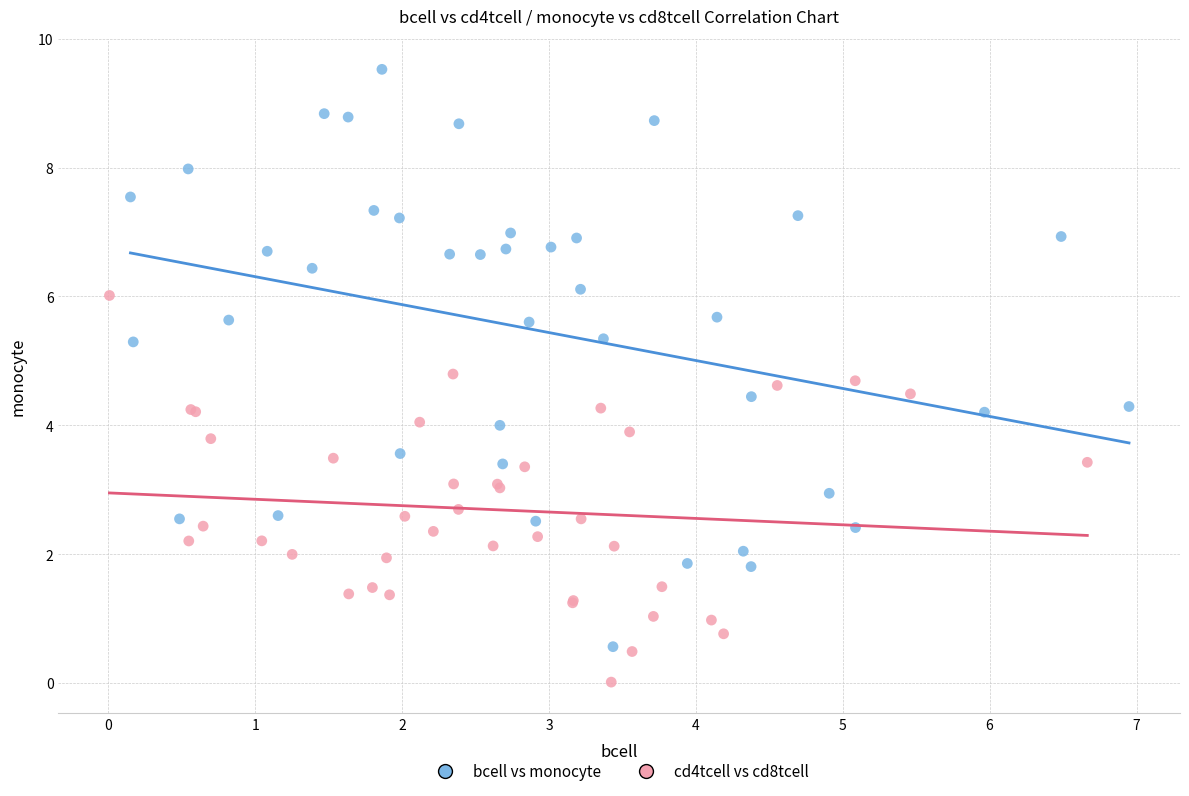

Which series reaches the minimum Y coordinate?

cd4tcell vs cd8tcell